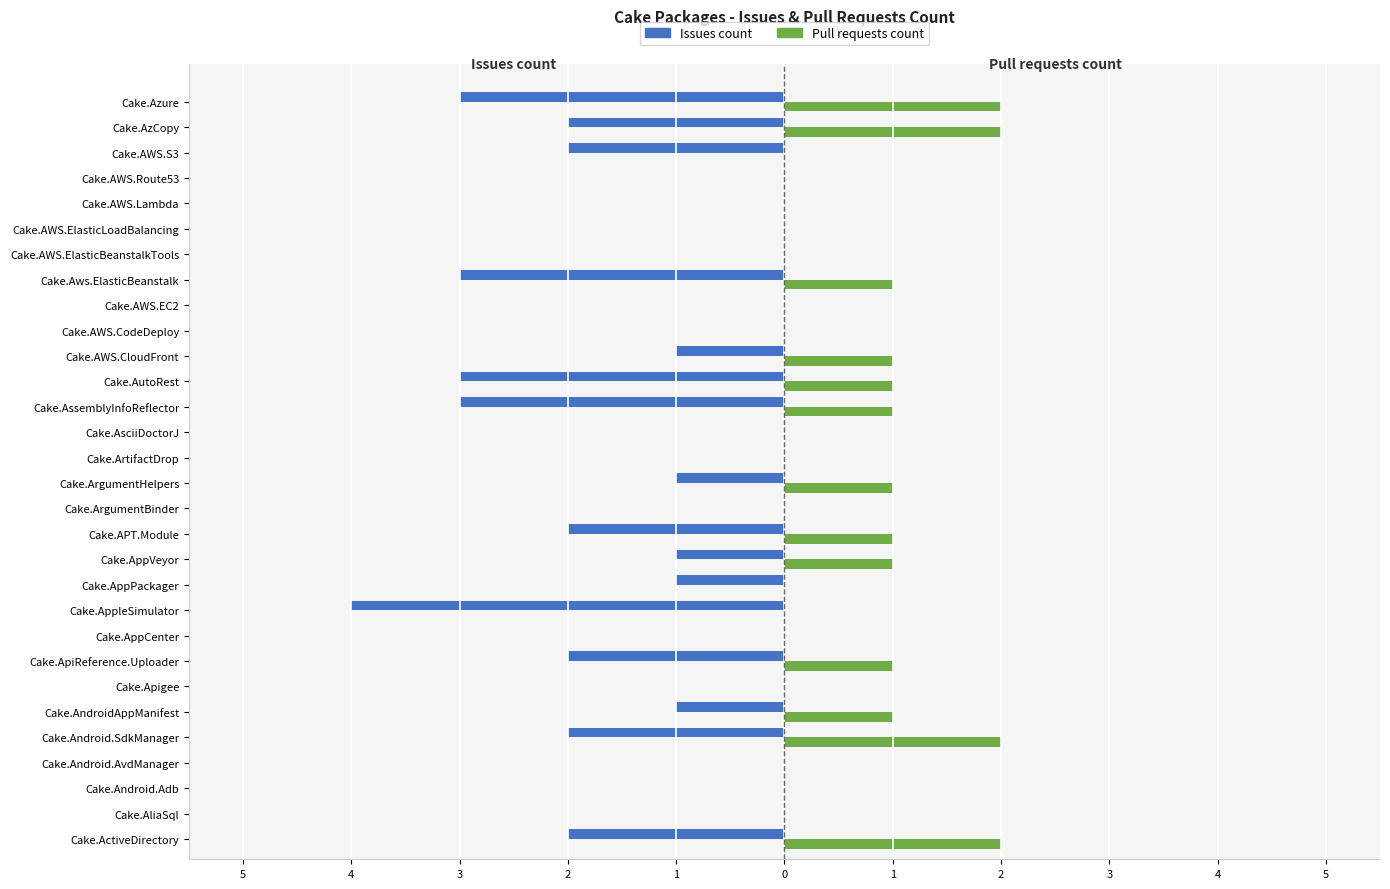

What are all the series names shown in the legend?

Issues count, Pull requests count